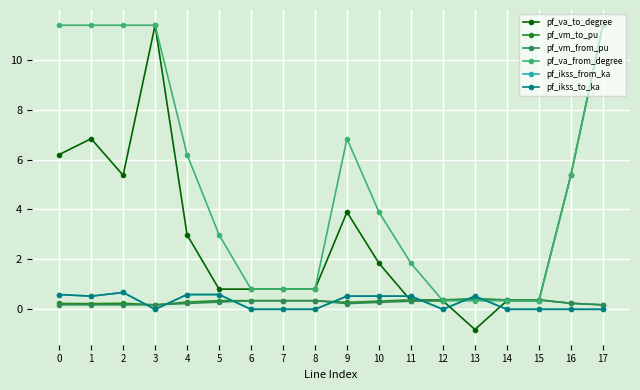

Where is pf_va_from_degree nearest to the value 5?

16